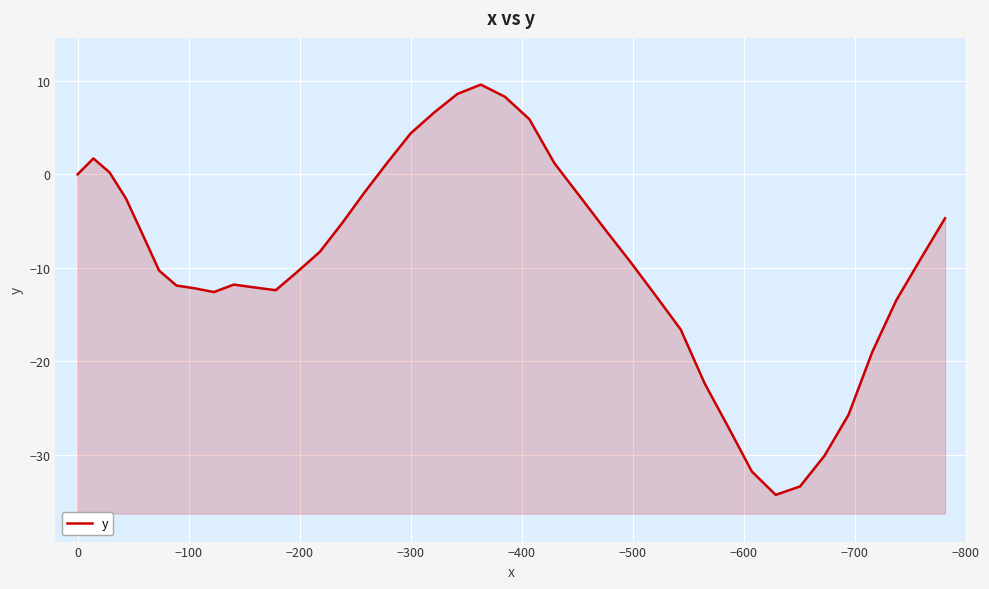

True or false: there are more than 1 points higher than both neighbors.

True